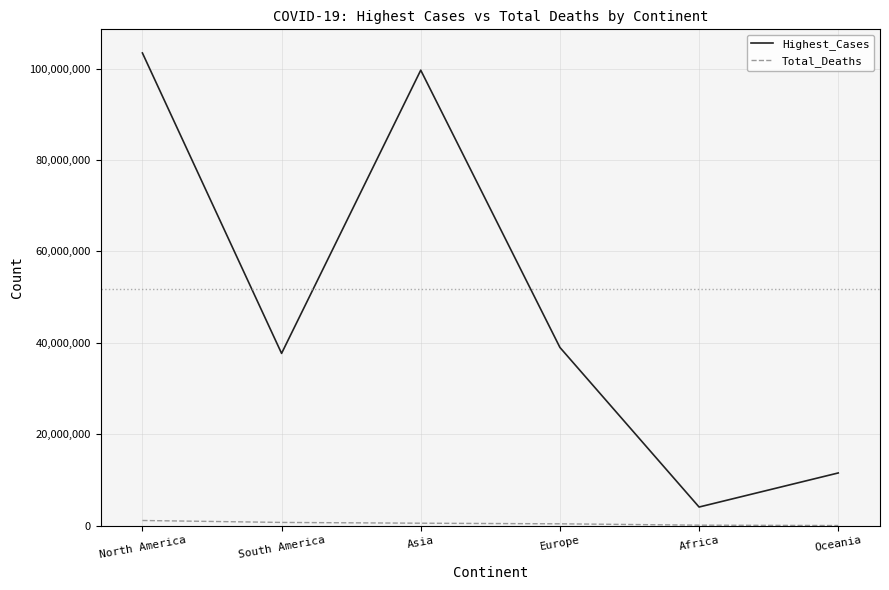

Does the chart have visible grid lines?

Yes